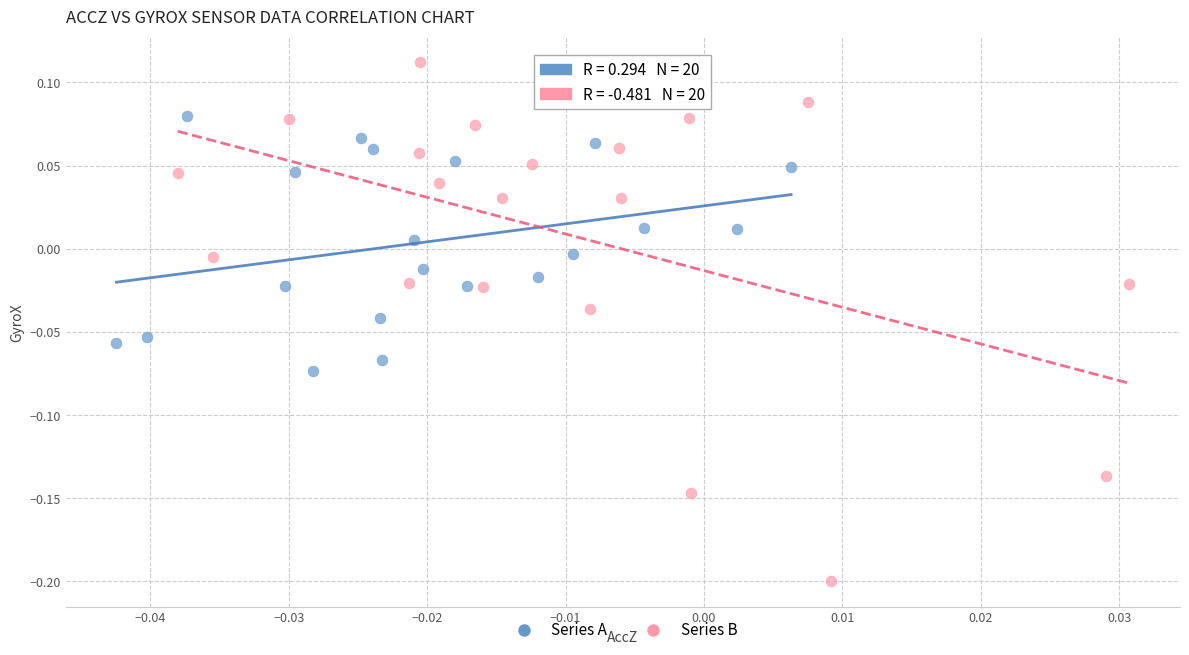

Which series has the largest Y range (max minus min)?

Series B